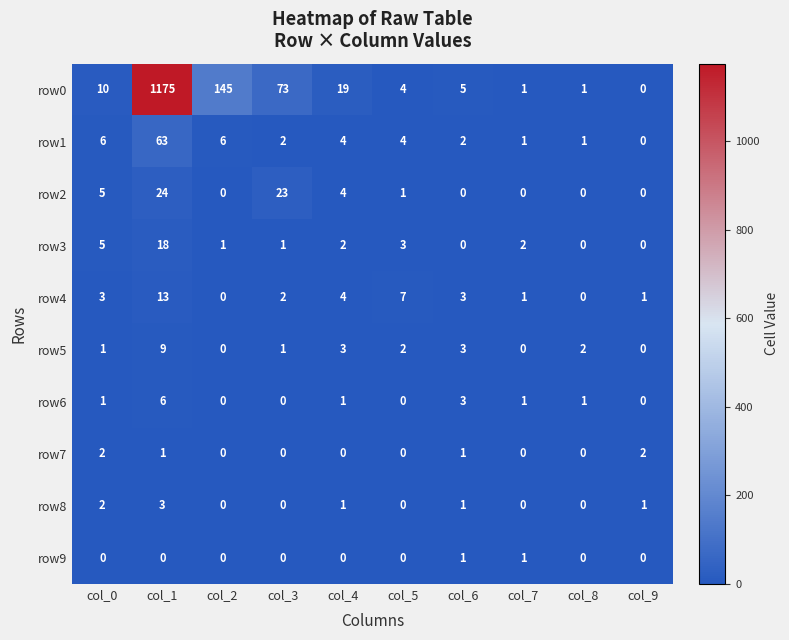

How many distinct data groups are displayed?

10